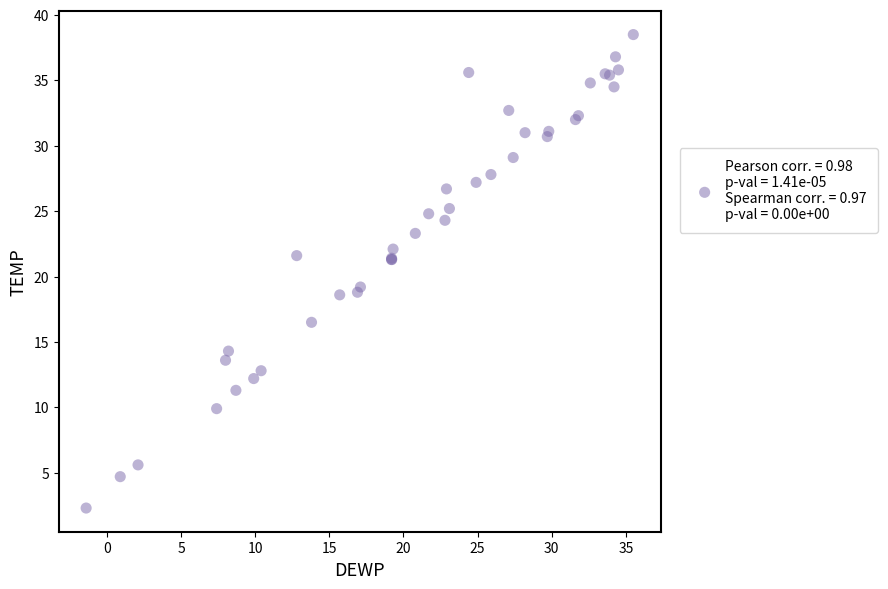

What Y value in the scatter plot is closest to 20?

19.2